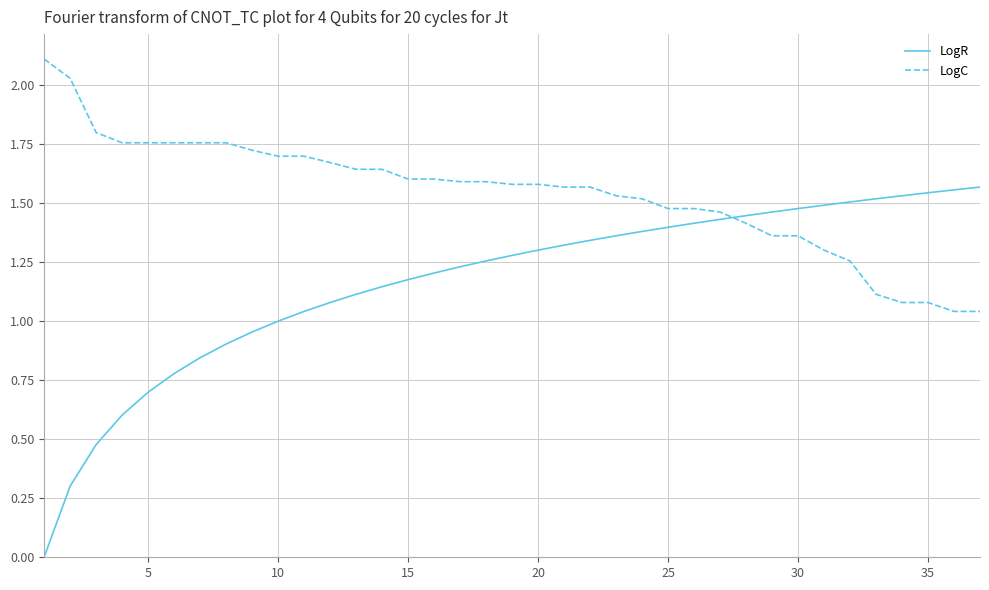

How many series are shown in this chart?

2